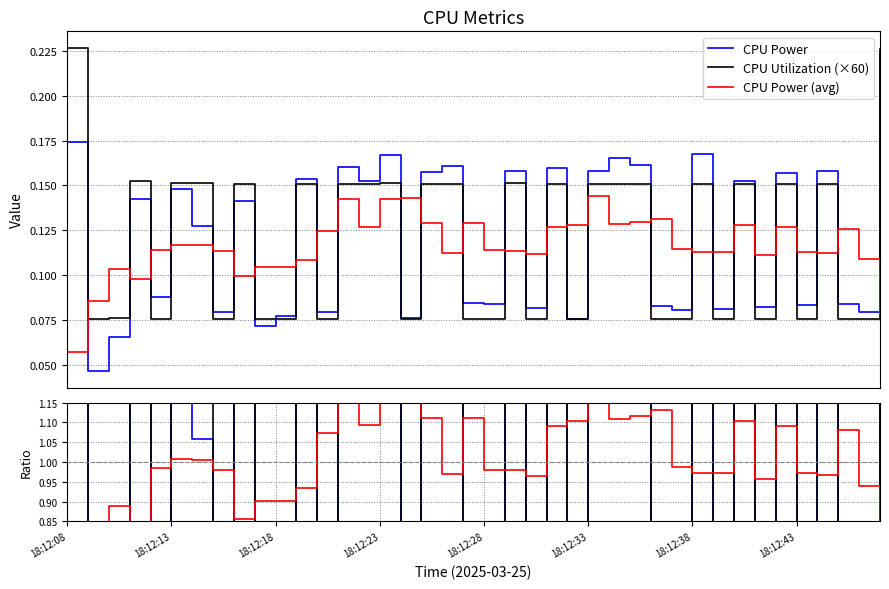

At 36, list the series in order from smallest to largest.

CPU Power (avg), CPU Utilization (×60), CPU Power